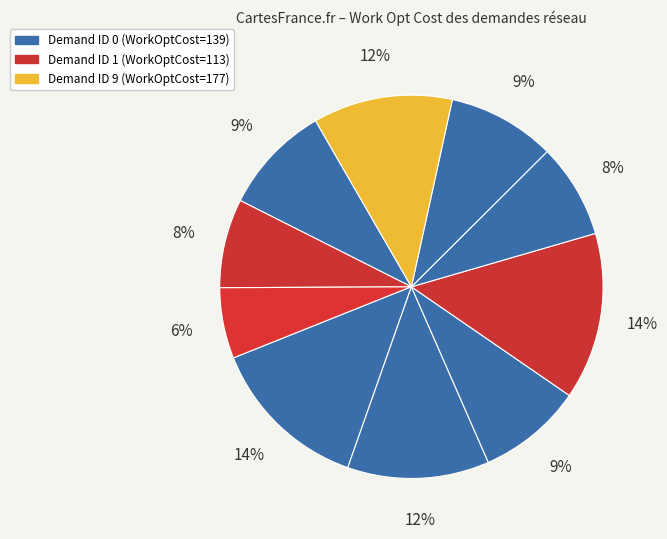

Count the number of slices in the pie.

10